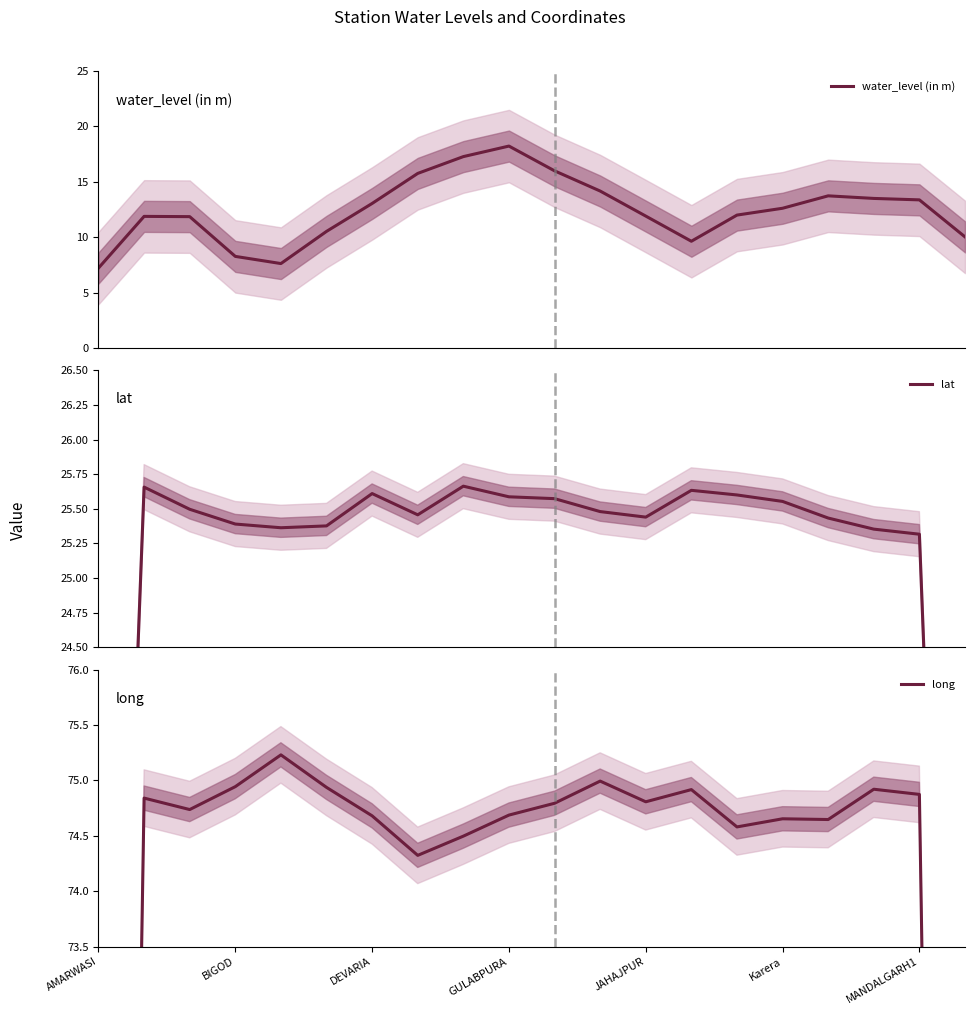

What is the highest value of the water_level (in m) series?

18.2